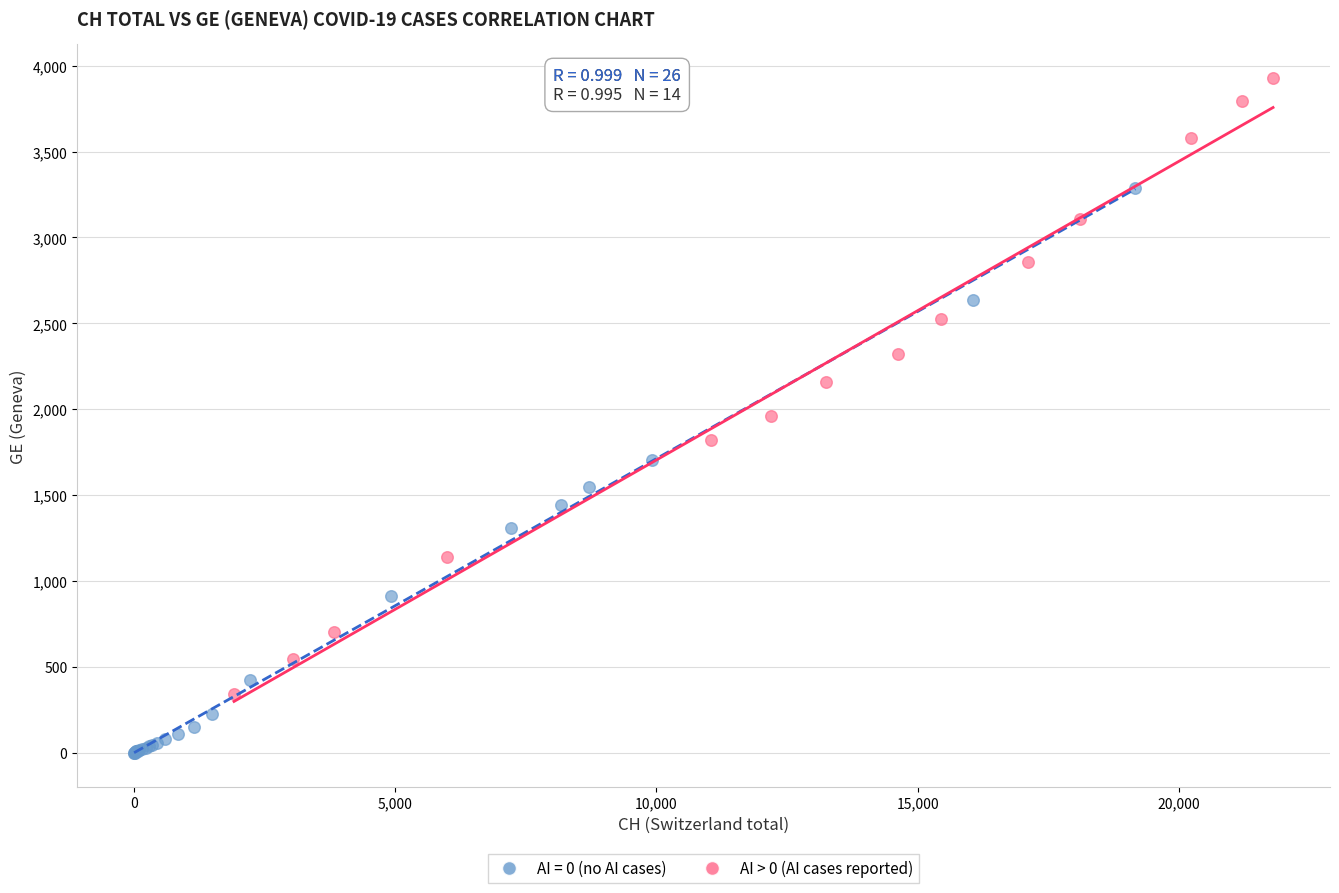

Which series reaches the maximum Y coordinate?

AI > 0 (AI cases reported)